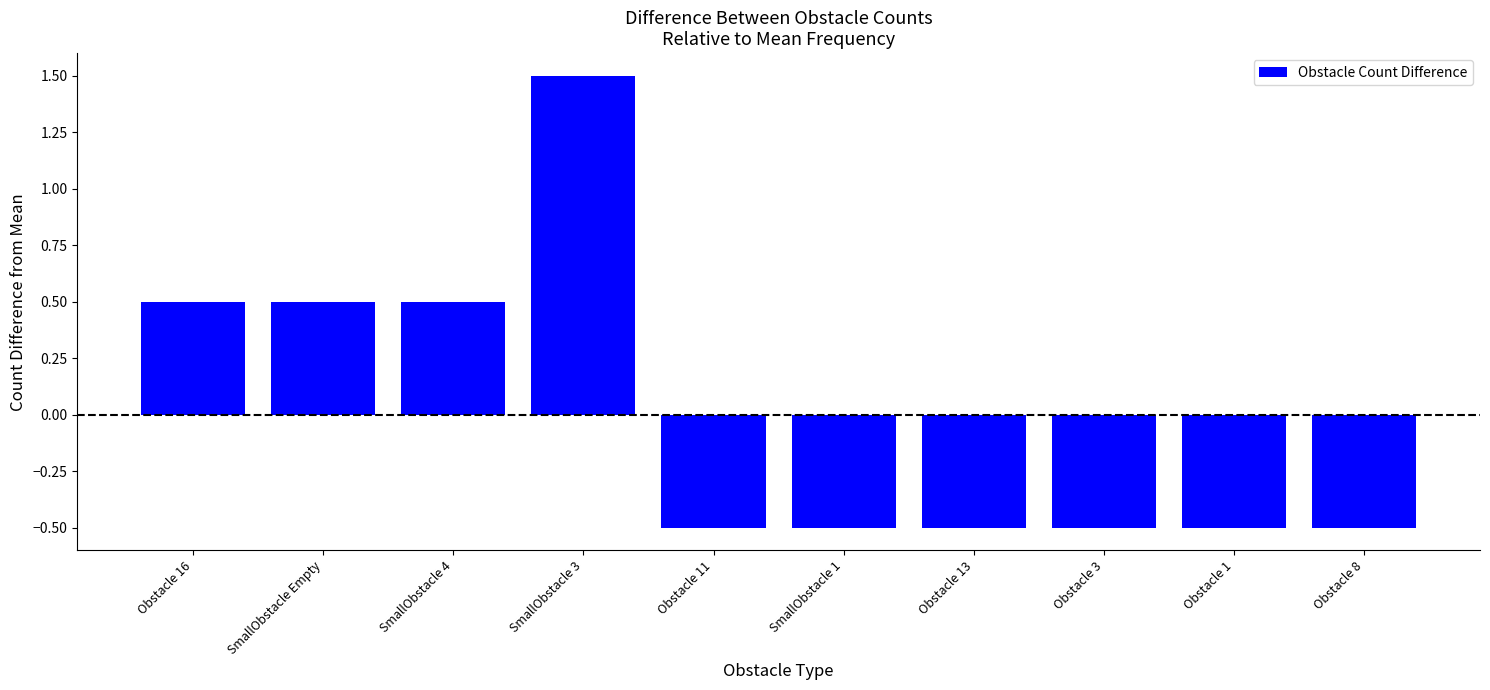

True or false: the data shows -0.5 at SmallObstacle 1.

True